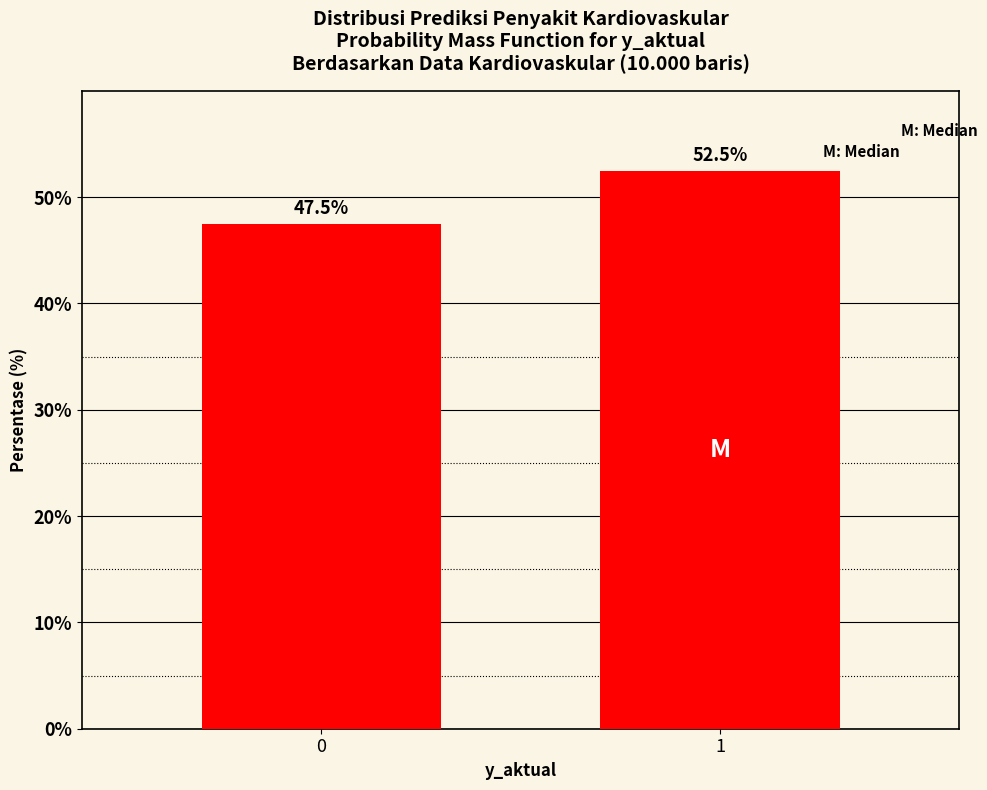

Reading left to right, what are all the values shown in this chart?

47.5	52.5